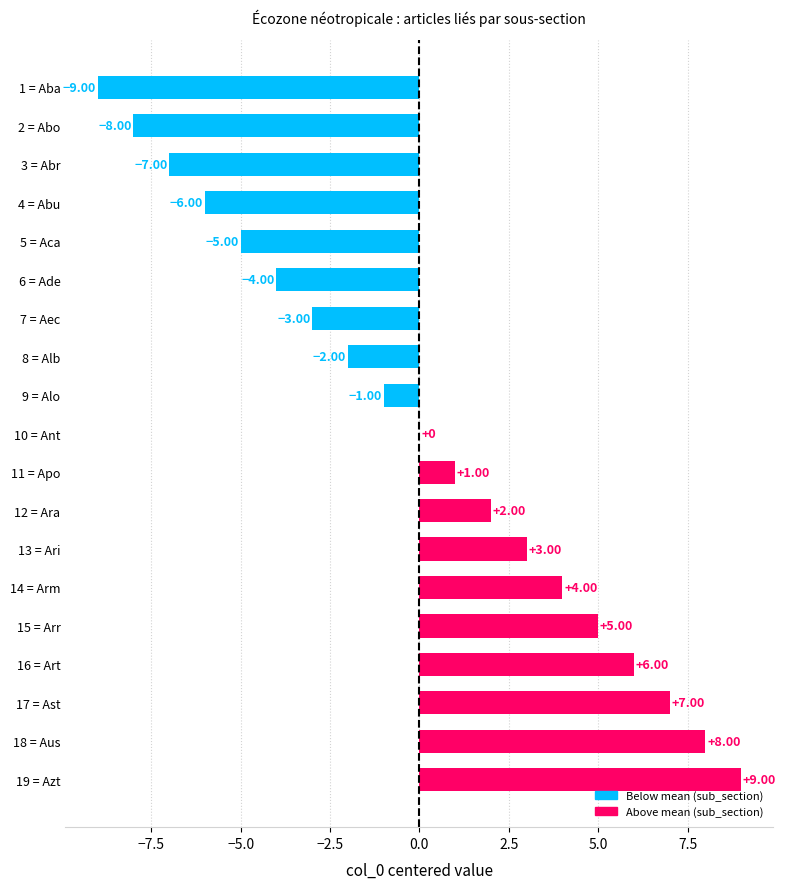

How many distinct data groups are displayed?

1